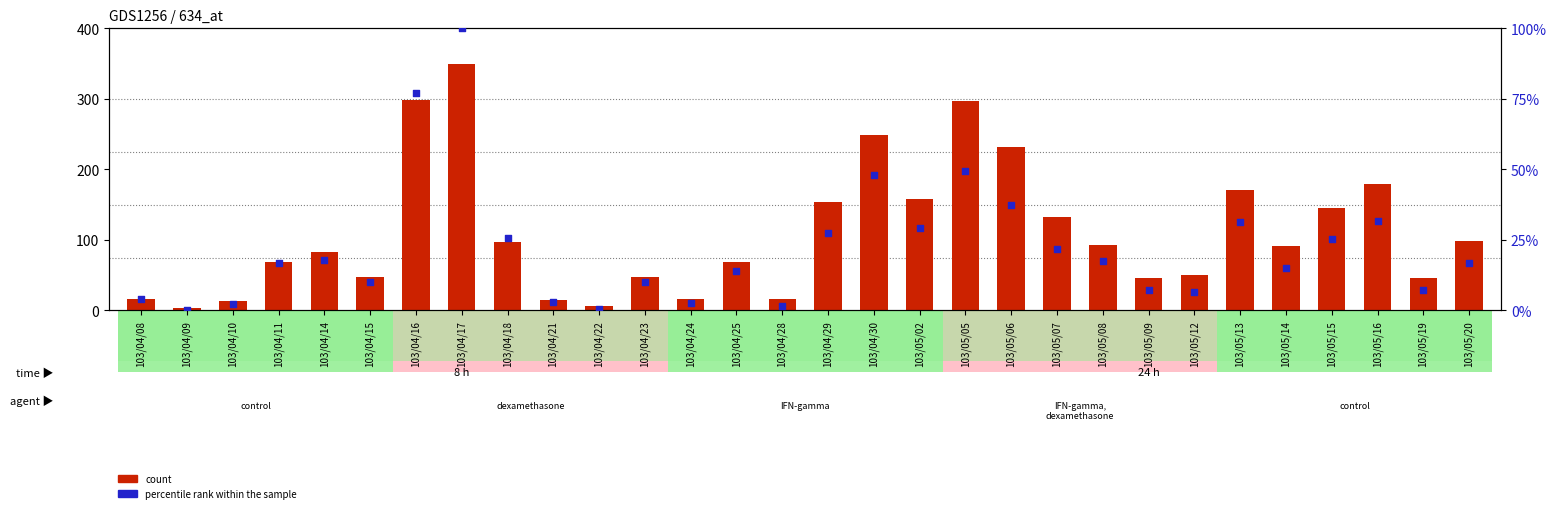

Which series has the largest Y range (max minus min)?

count